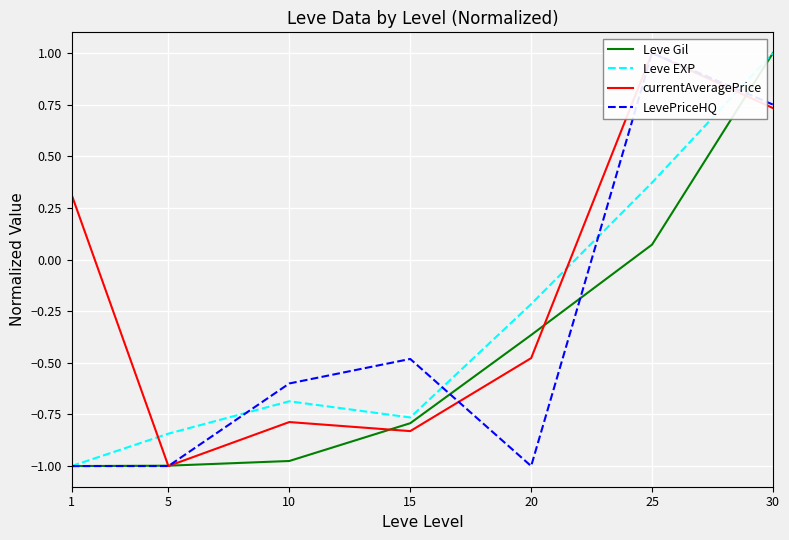

Reading left to right, transcribe all the data shown in this chart.

Leve Gil: -1.0	-1.0	-1.0	-0.8	-0.4	0.1	1.0
Leve EXP: -1.0	-0.8	-0.7	-0.8	-0.2	0.4	1.0
currentAveragePrice: 0.3	-1.0	-0.8	-0.8	-0.5	1.0	0.7
LevePriceHQ: -1.0	-1.0	-0.6	-0.5	-1.0	1.0	0.8